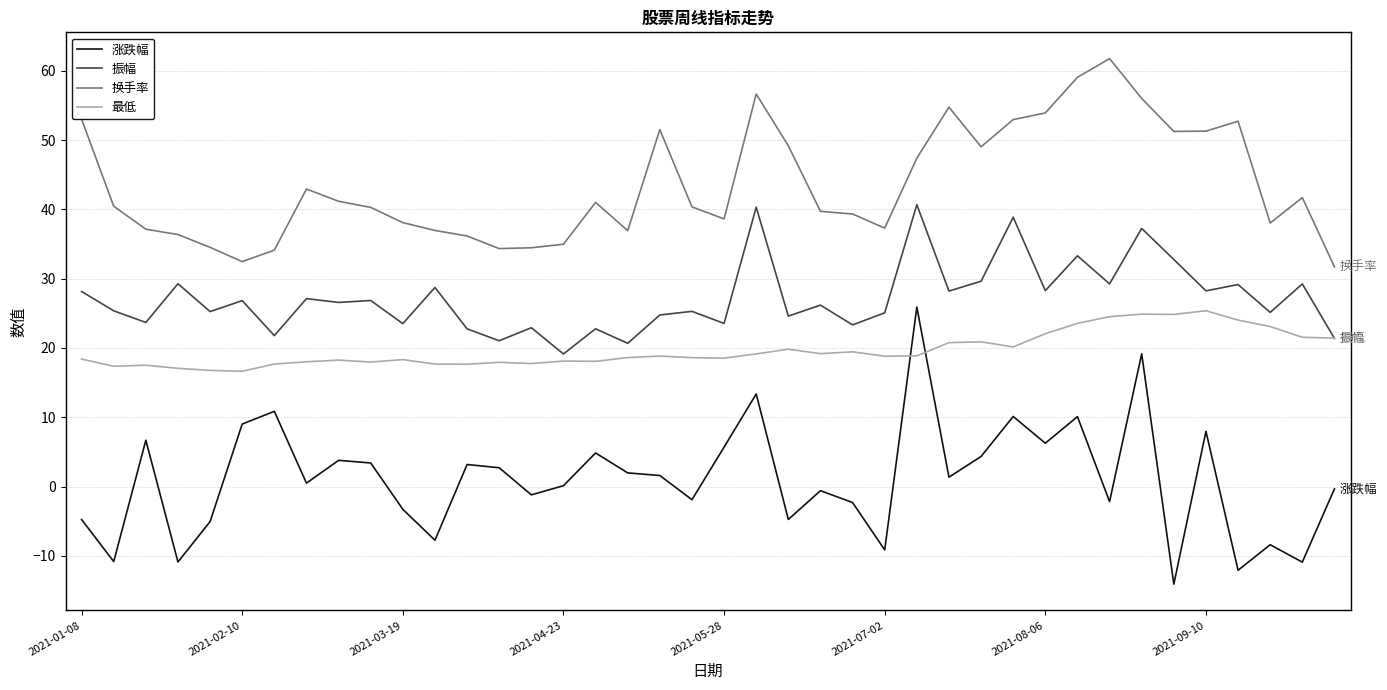

True or false: 振幅 and 换手率 cross at least once.

False